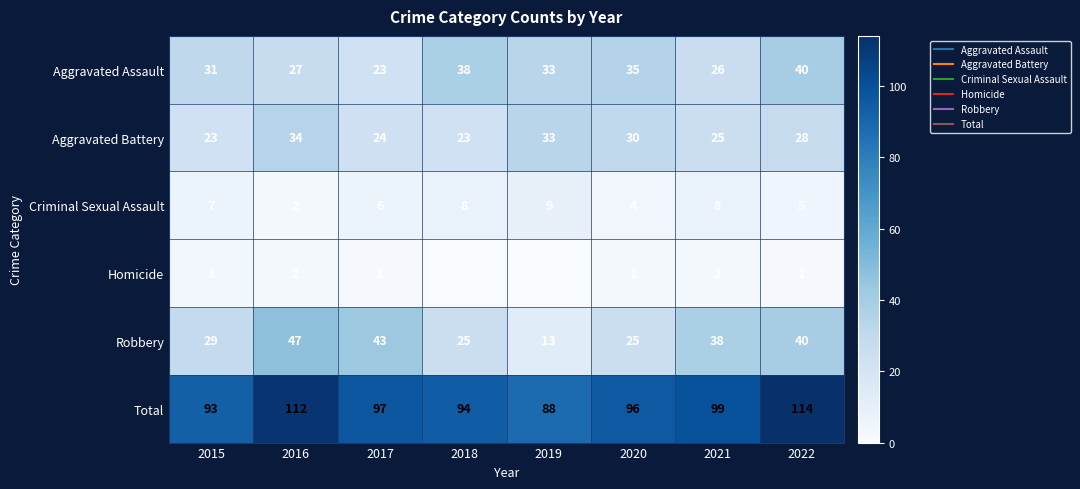

The value of Aggravated Battery at 2020 is 6. True or false?

False